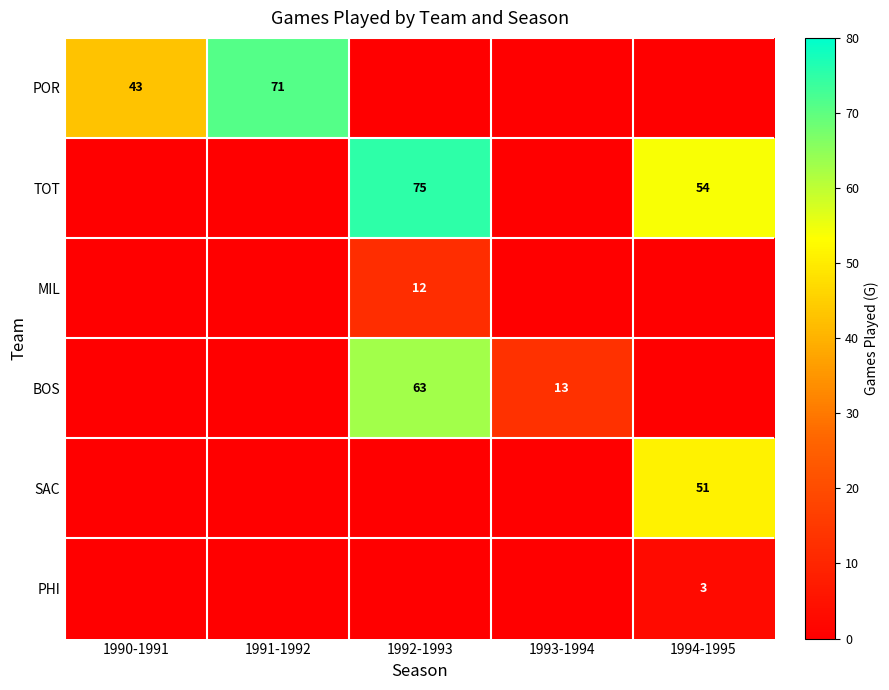

The PHI series shows 3 at 1994-1995. True or false?

True